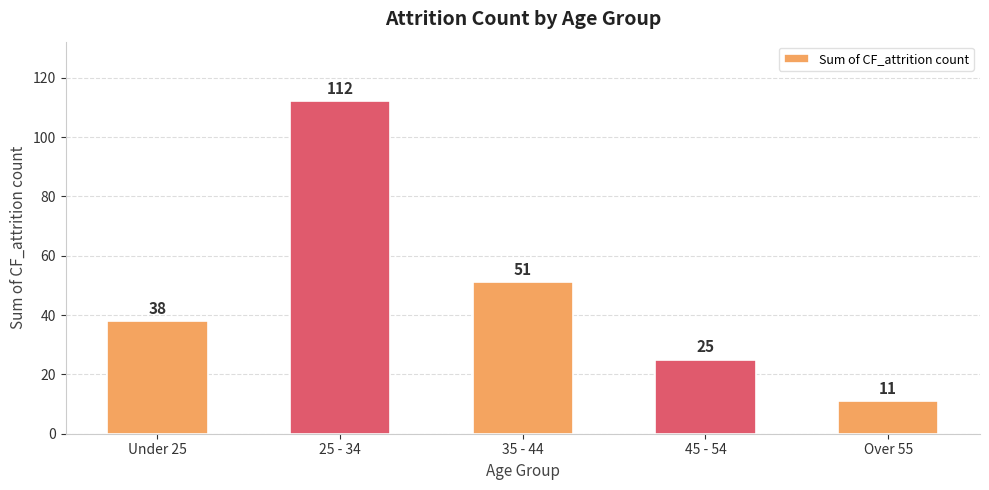

What is the difference between the second highest and second lowest values?

26